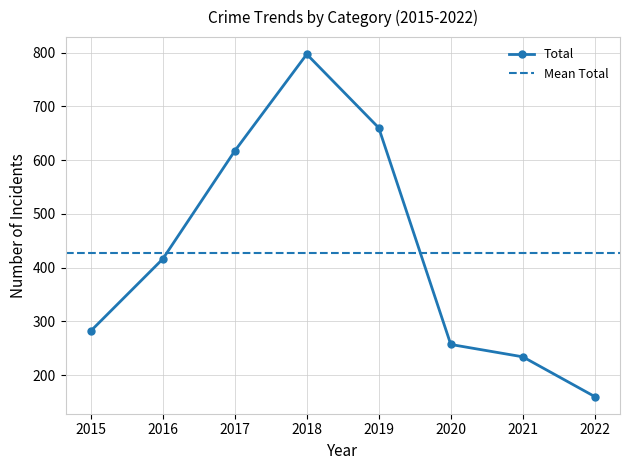

What is the value of the Total point at the 8th from the left?

160